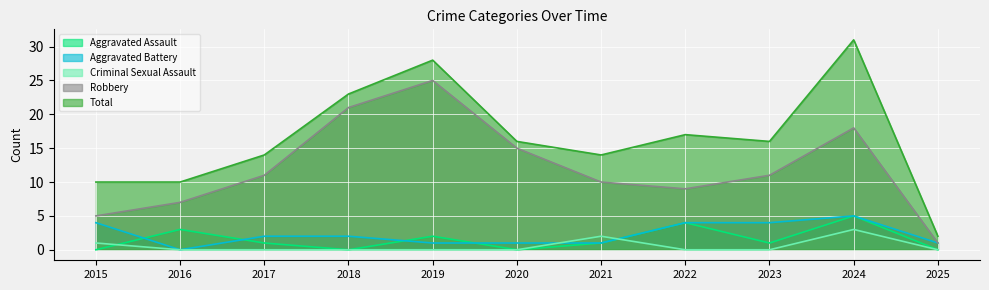

What is the difference between the Criminal Sexual Assault values at 2021 and 2022?

2